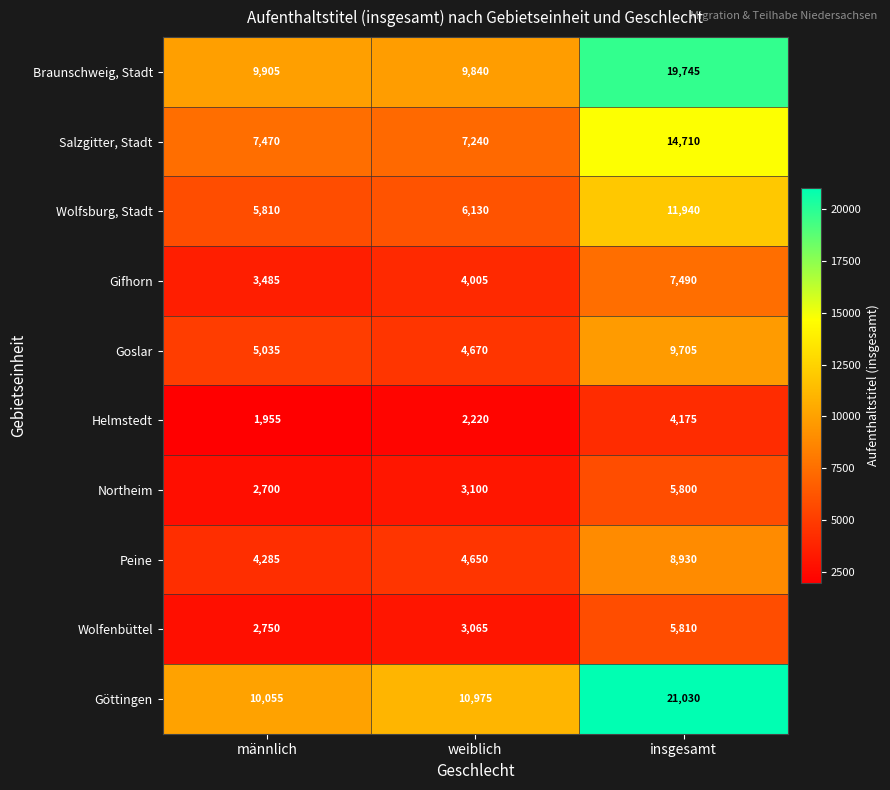

What is the difference between the highest and lowest values at insgesamt?

16855